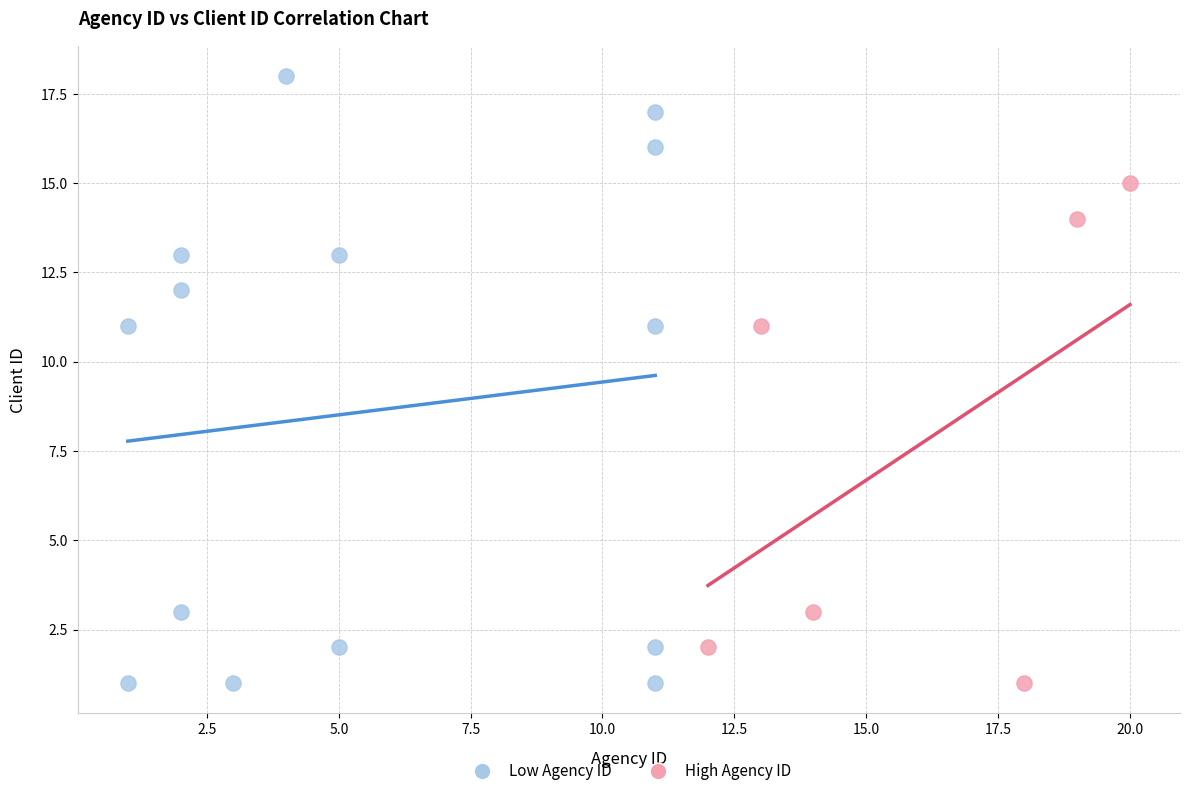

Which series reaches the maximum Y coordinate?

Low Agency ID